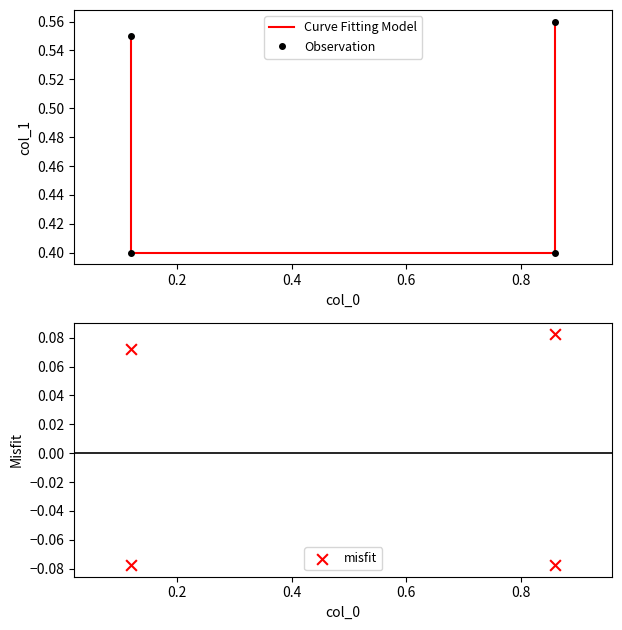

What are all the series names shown in the legend?

Curve Fitting Model, Observation, misfit